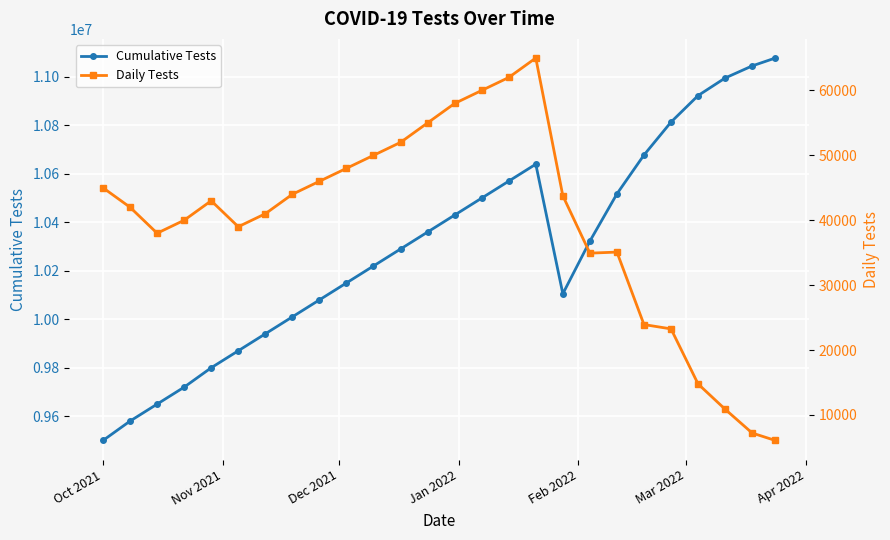

How many interior local valleys does the Cumulative Tests series have?

1